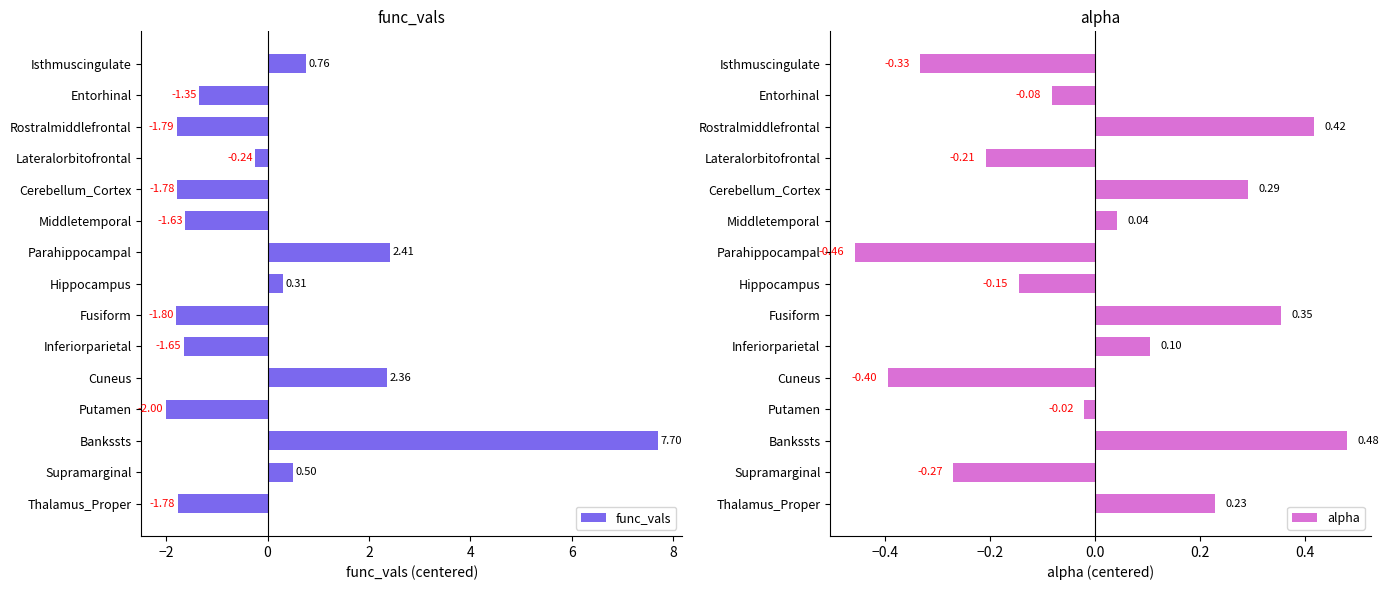

At which label does func_vals reach its peak?

Bankssts